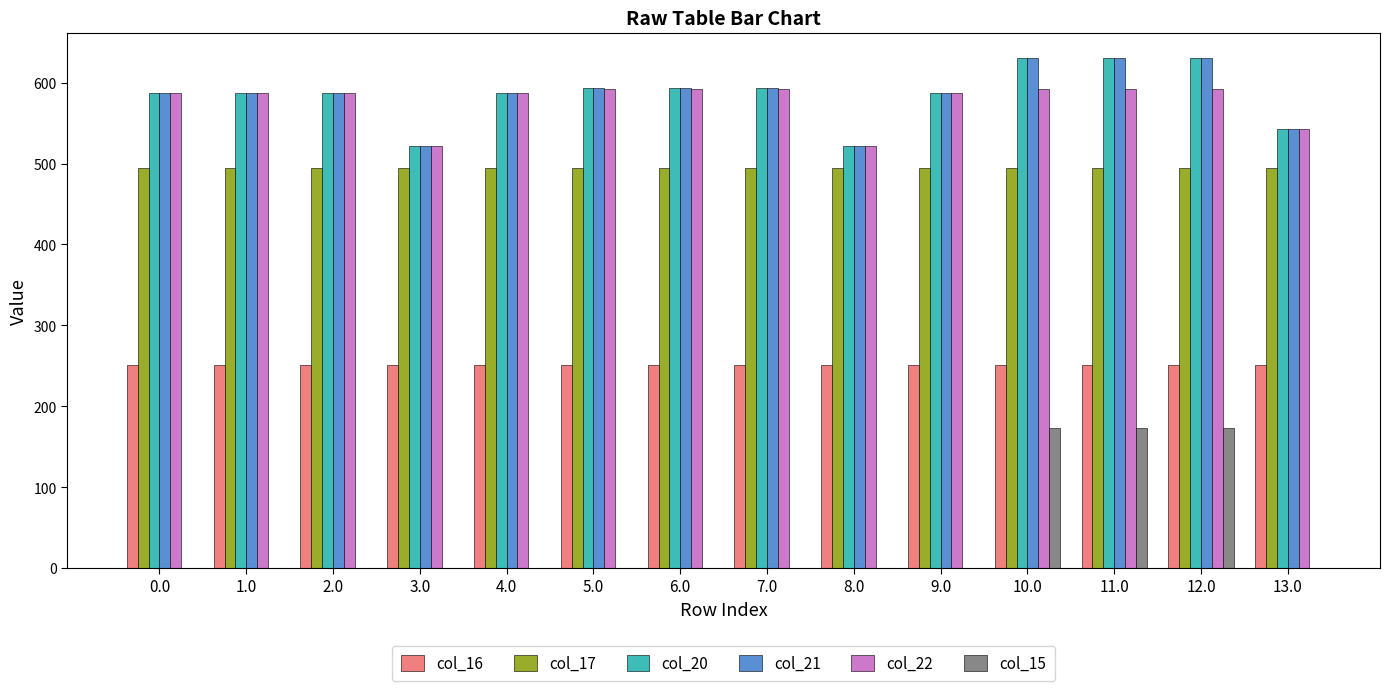

Read the col_20 value at 2.0.

587.0